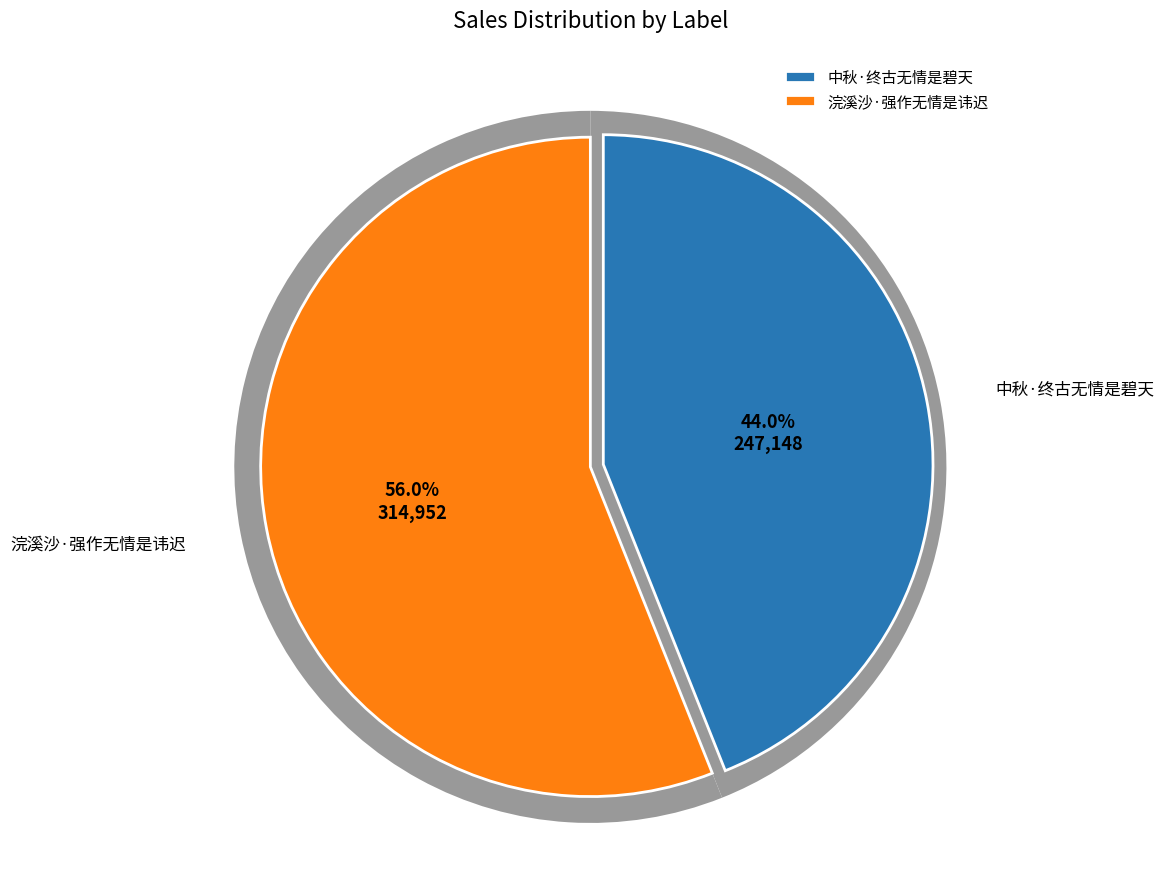

Combined, what portion of the pie is 中秋·终古无情是碧天 and 浣溪沙·强作无情是讳迟?

100.0%